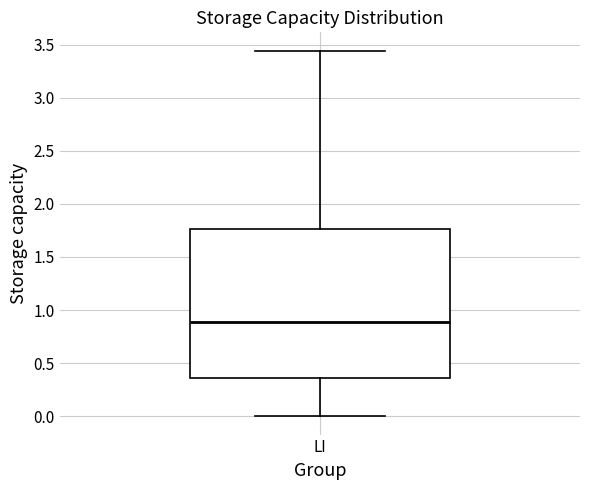

Transcribe this box plot: give where the median line is, the range the box spans, and where the two whiskers end, as read against the y-axis. The values are not printed on the chart, so give them approximately, as read against the axis.

median 0.90, box 0.35 to 1.75, whiskers 0.00 to 3.45